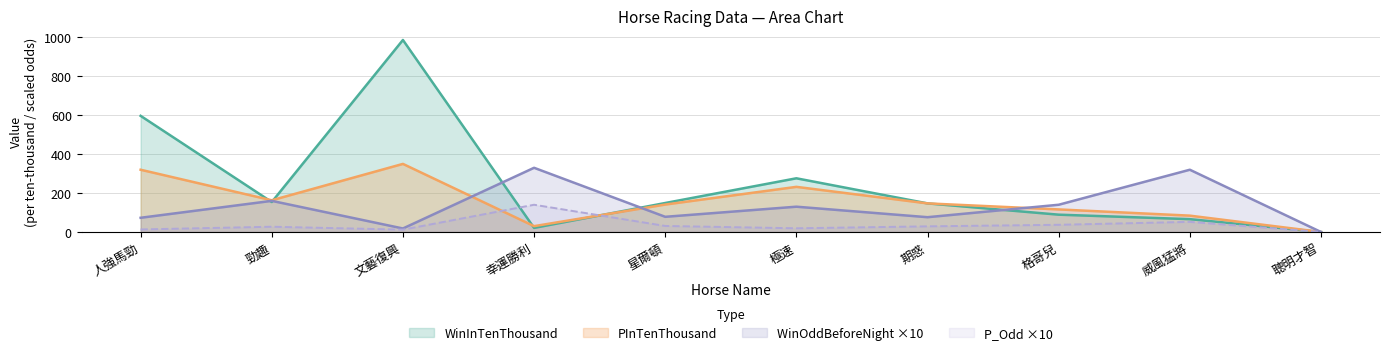

Which series has the largest range (max minus min)?

WinInTenThousand